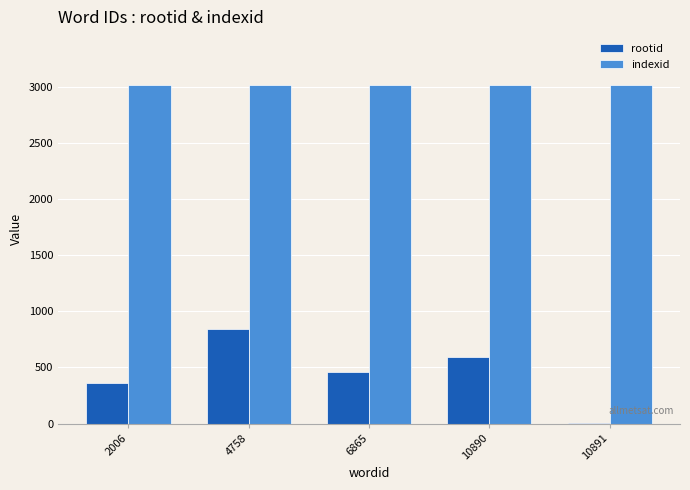

At which category is the sum across all series the highest?

4758